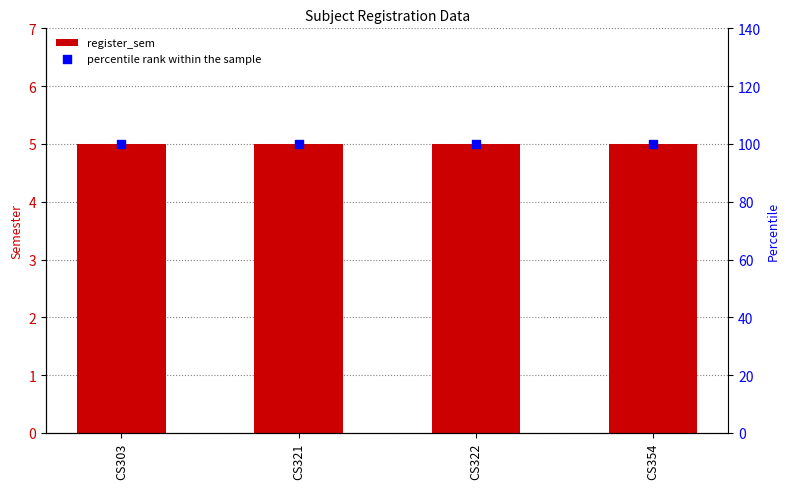

Is the value of register_sem at CS303 greater than the value of percentile rank within the sample at CS303?

No